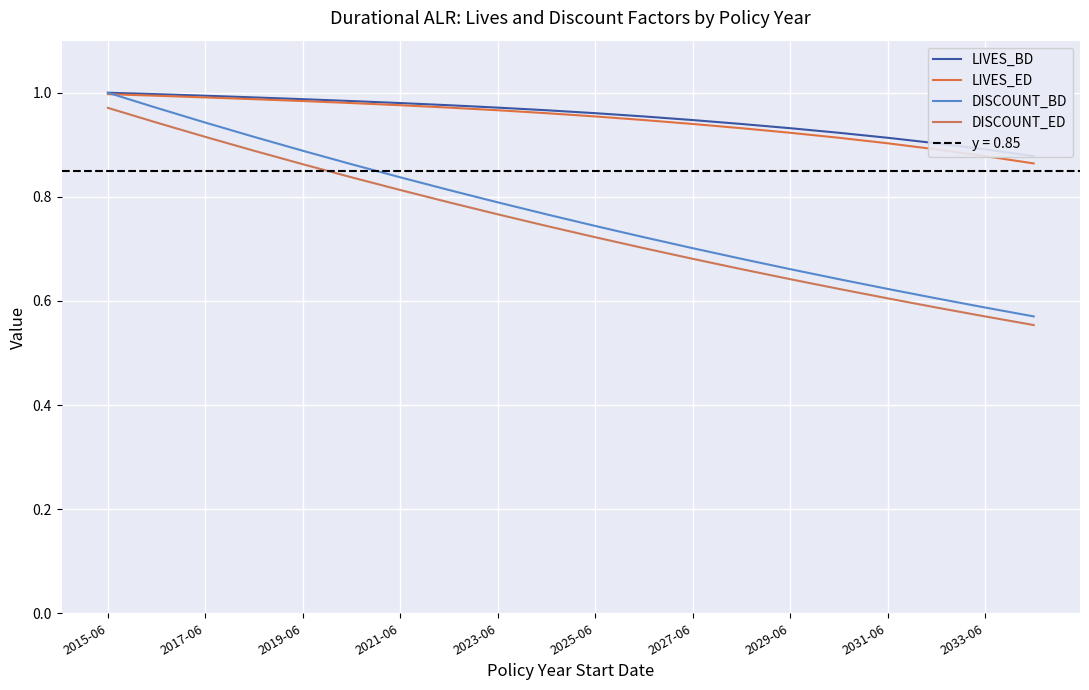

True or false: DISCOUNT_BD has more than 2 points higher than both neighbors.

False